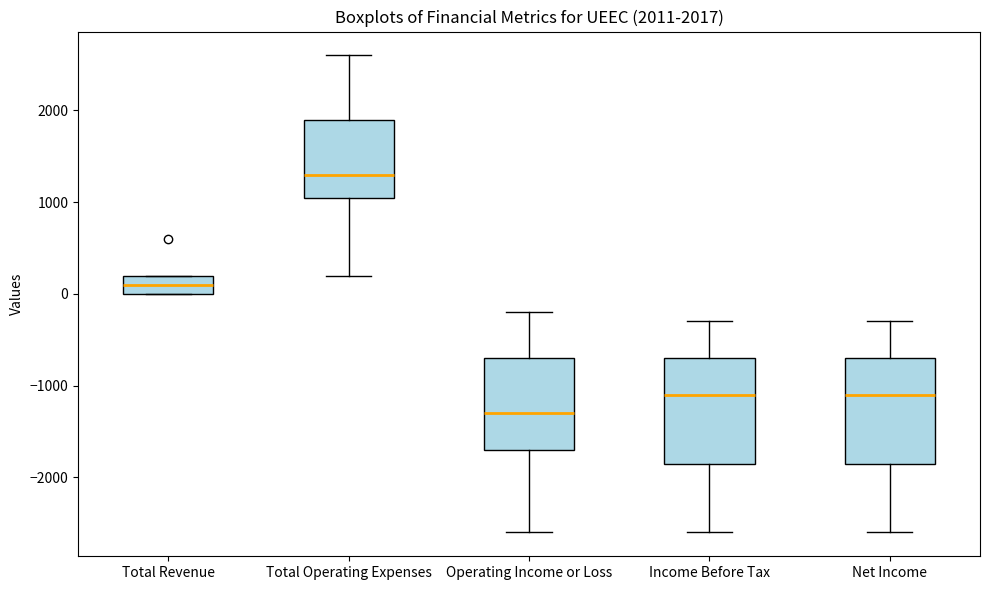

Which box has the lowest median line?

Operating Income or Loss